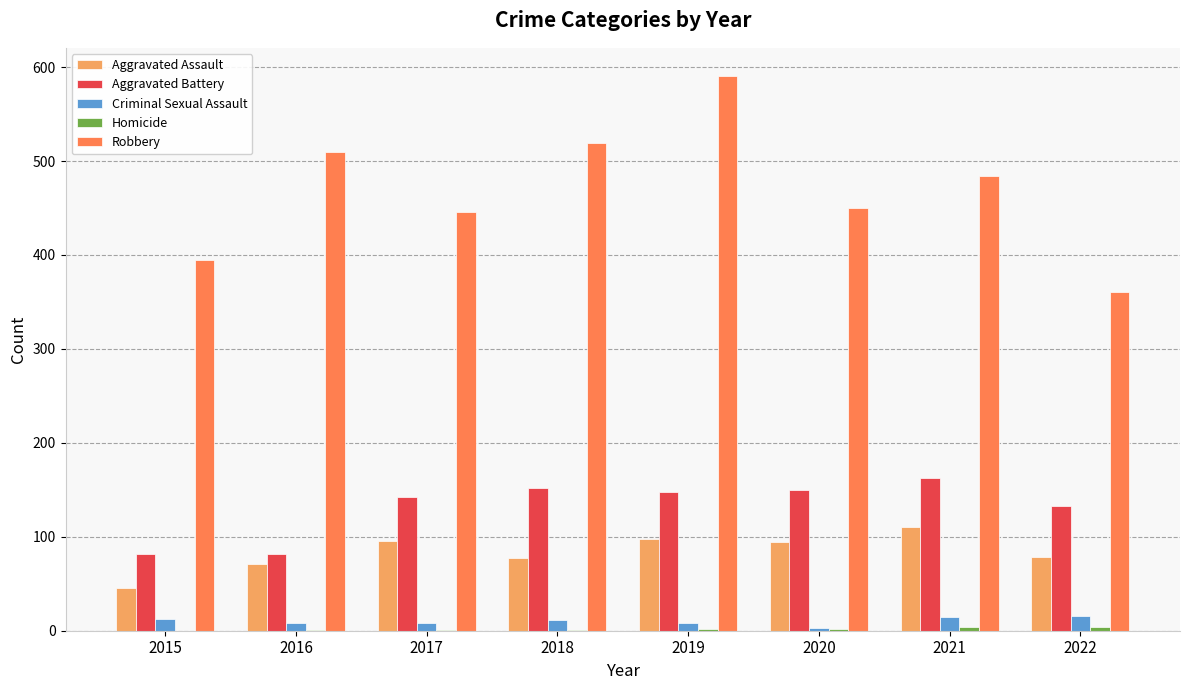

At which label is Robbery closest to 476?

2021